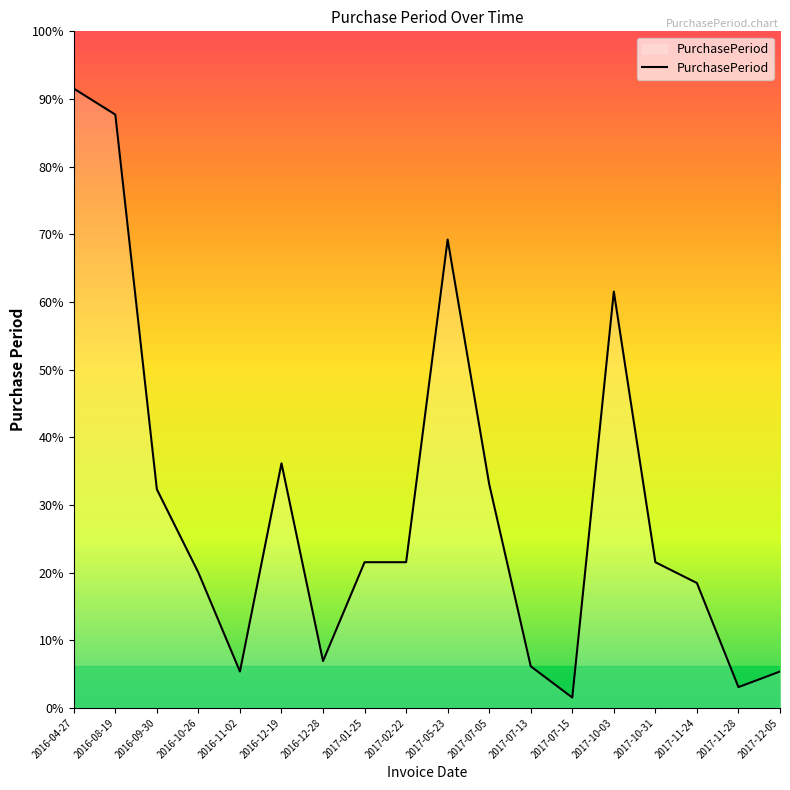

List the labels in order of value, smallest first.

2017-07-15, 2017-11-28, 2016-11-02, 2017-12-05, 2017-07-13, 2016-12-28, 2017-11-24, 2016-10-26, 2017-01-25, 2017-02-22, 2017-10-31, 2016-09-30, 2017-07-05, 2016-12-19, 2017-10-03, 2017-05-23, 2016-08-19, 2016-04-27